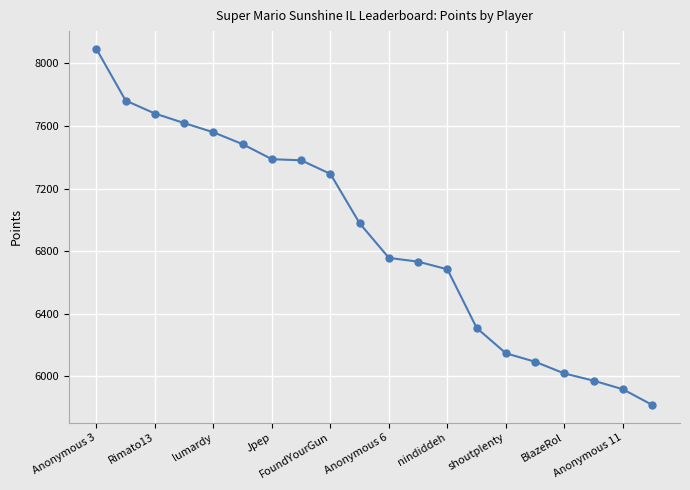

How many lines are shown in the chart?

1